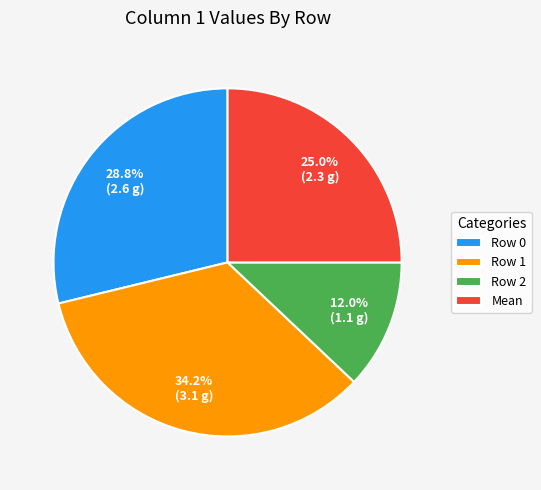

Does any single category account for the majority?

No